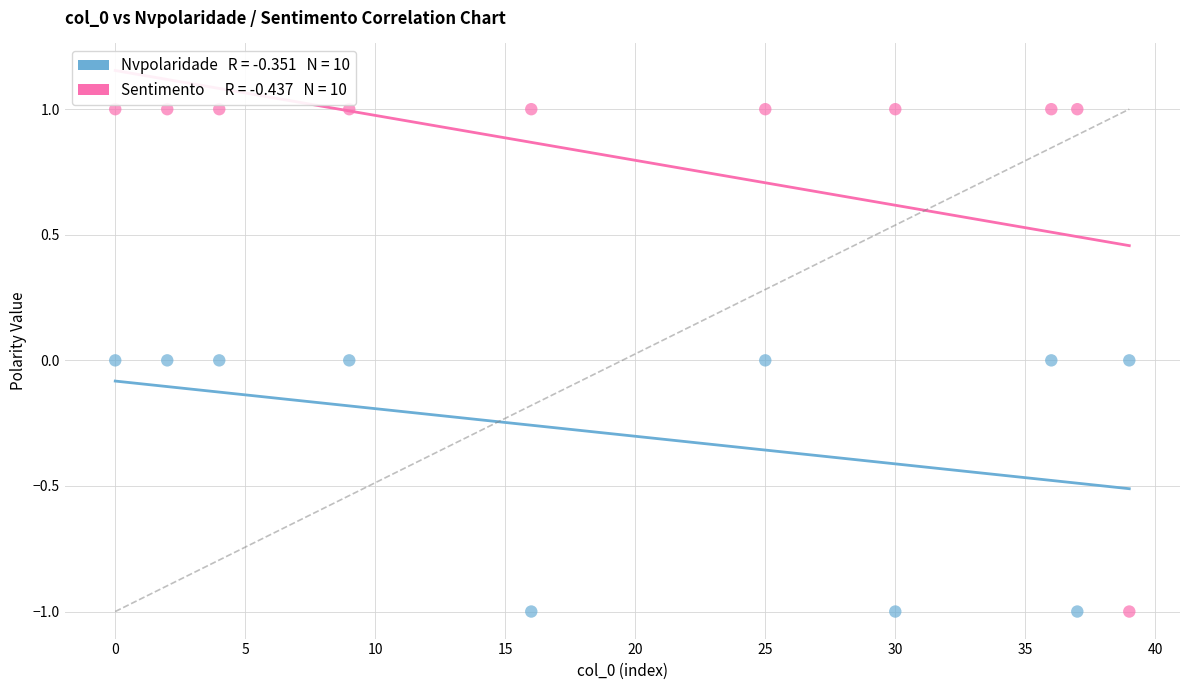

Across all data points, what is the range of X values (max minus min)?

39